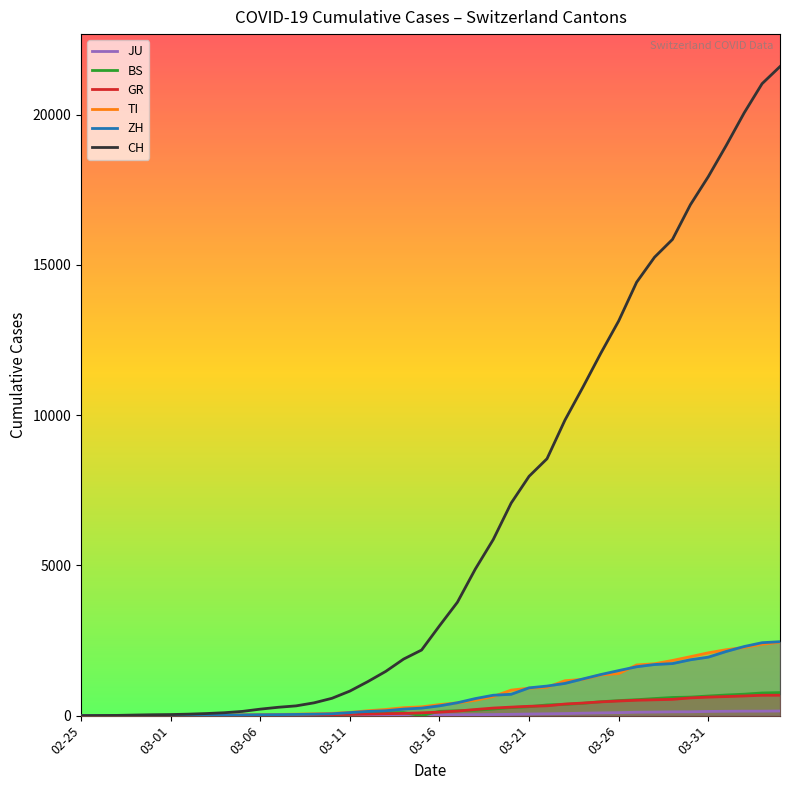

What are all the series names shown in the legend?

JU, BS, GR, TI, ZH, CH